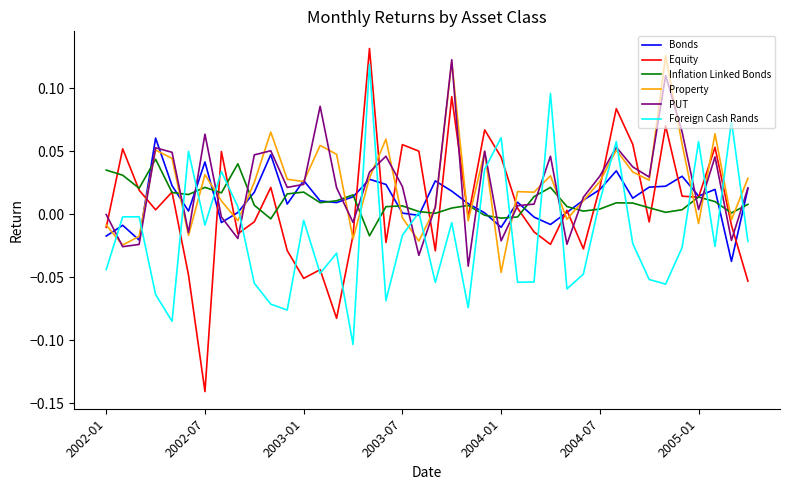

Which series has the widest spread of values?

Equity